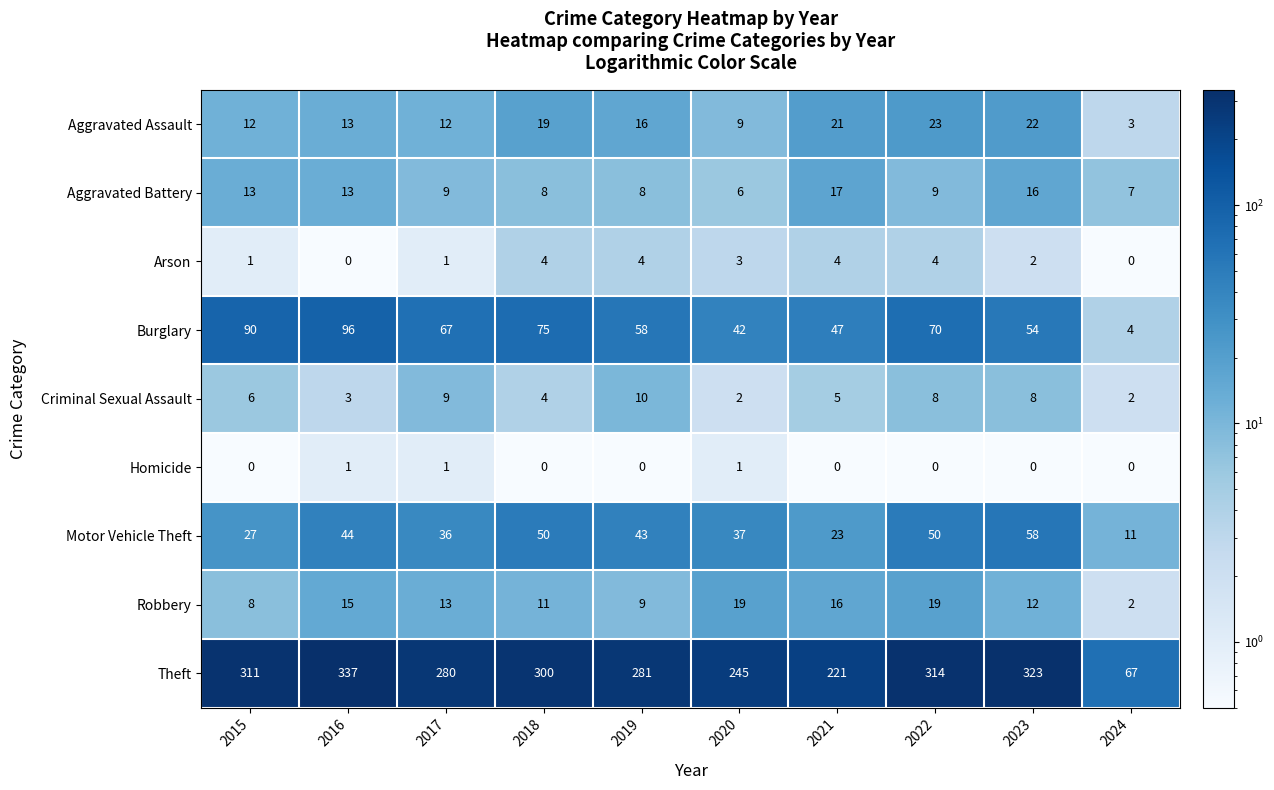

How many data points in Criminal Sexual Assault are less than 6?

5